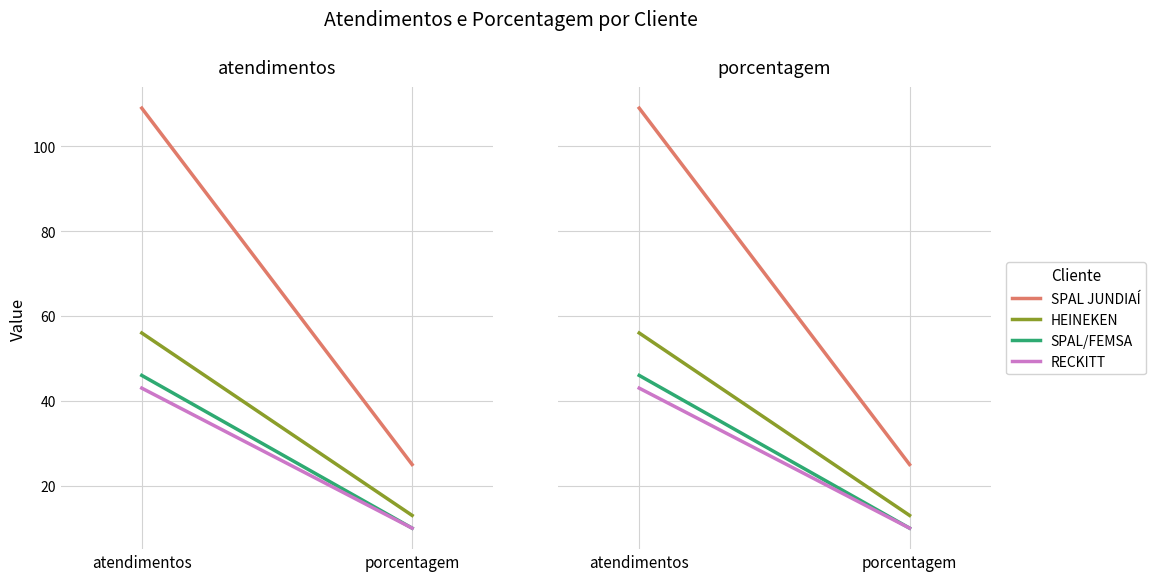

Reading left to right, what are all the values shown in this chart?

SPAL JUNDIAÍ: atendimentos=109	porcentagem=25
HEINEKEN: atendimentos=56	porcentagem=13
SPAL/FEMSA: atendimentos=46	porcentagem=10
RECKITT: atendimentos=43	porcentagem=10